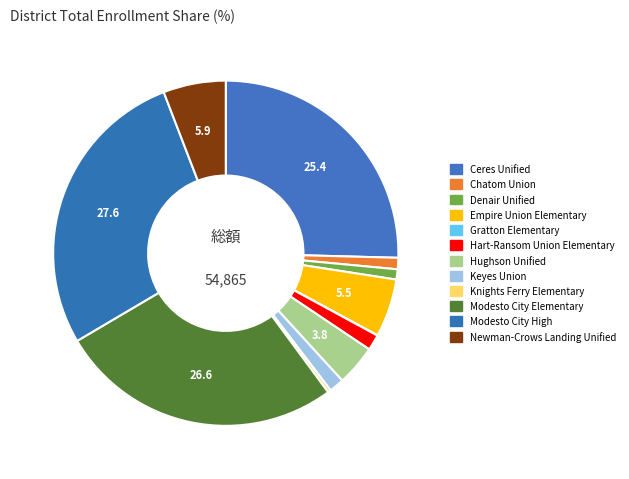

To the nearest percent, what percentage of the pie is Newman-Crows Landing Unified?

6%